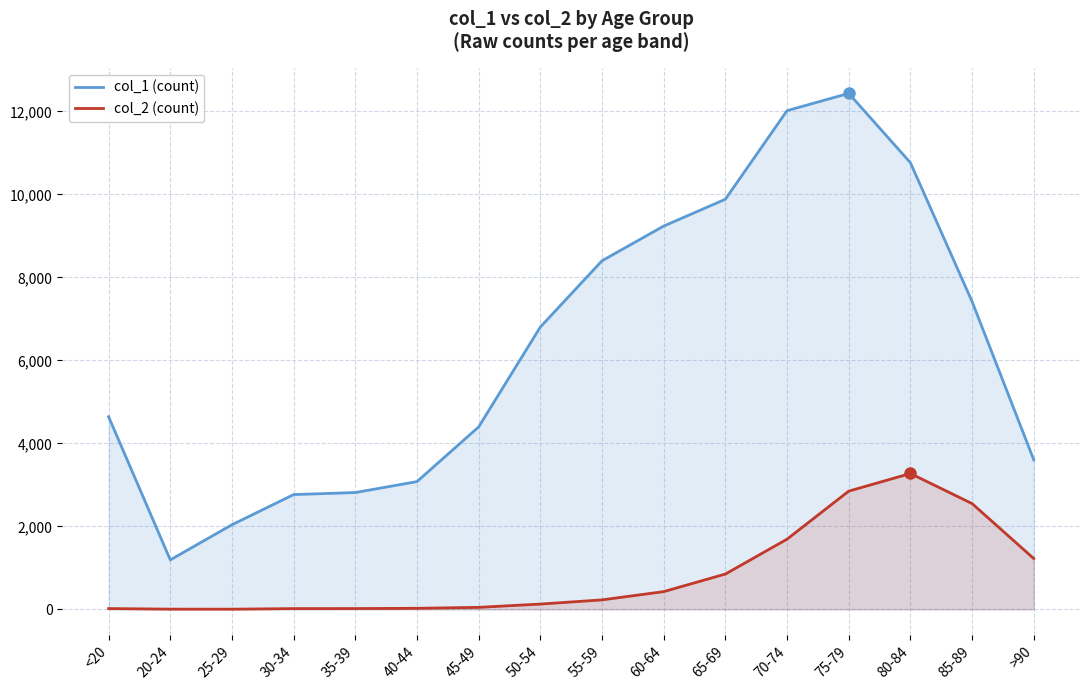

List the labels in order of col_1 (count) value, smallest first.

20-24, 25-29, 30-34, 35-39, 40-44, >90, 45-49, <20, 50-54, 85-89, 55-59, 60-64, 65-69, 80-84, 70-74, 75-79